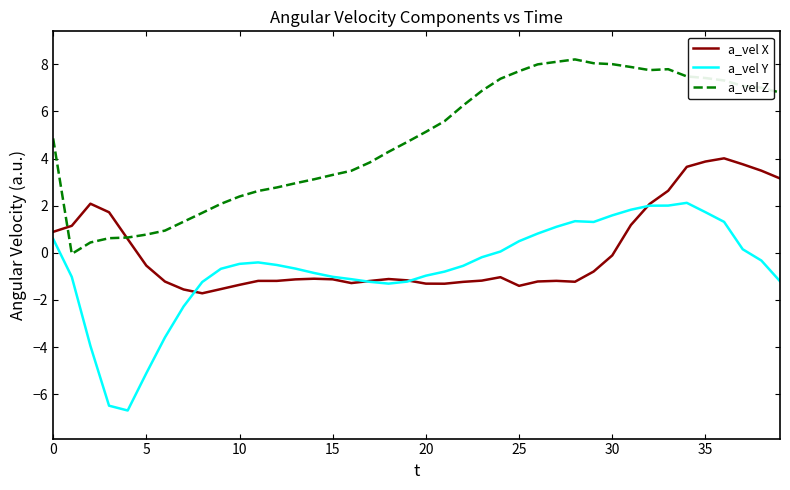

What is the greatest value displayed?

8.2